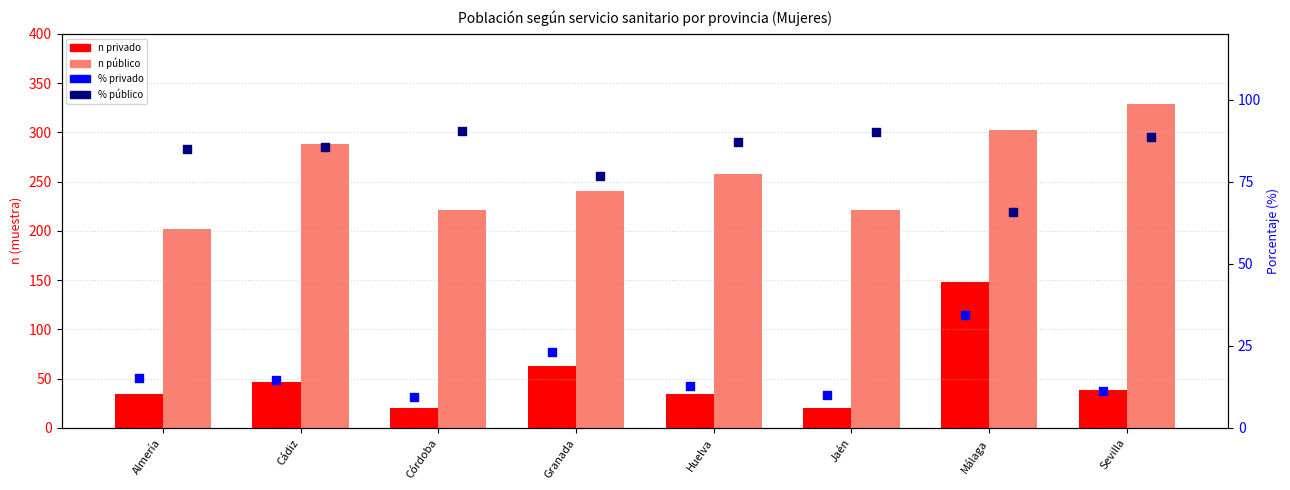

Which series has the largest total across all categories?

Servicio sanitario público (n)